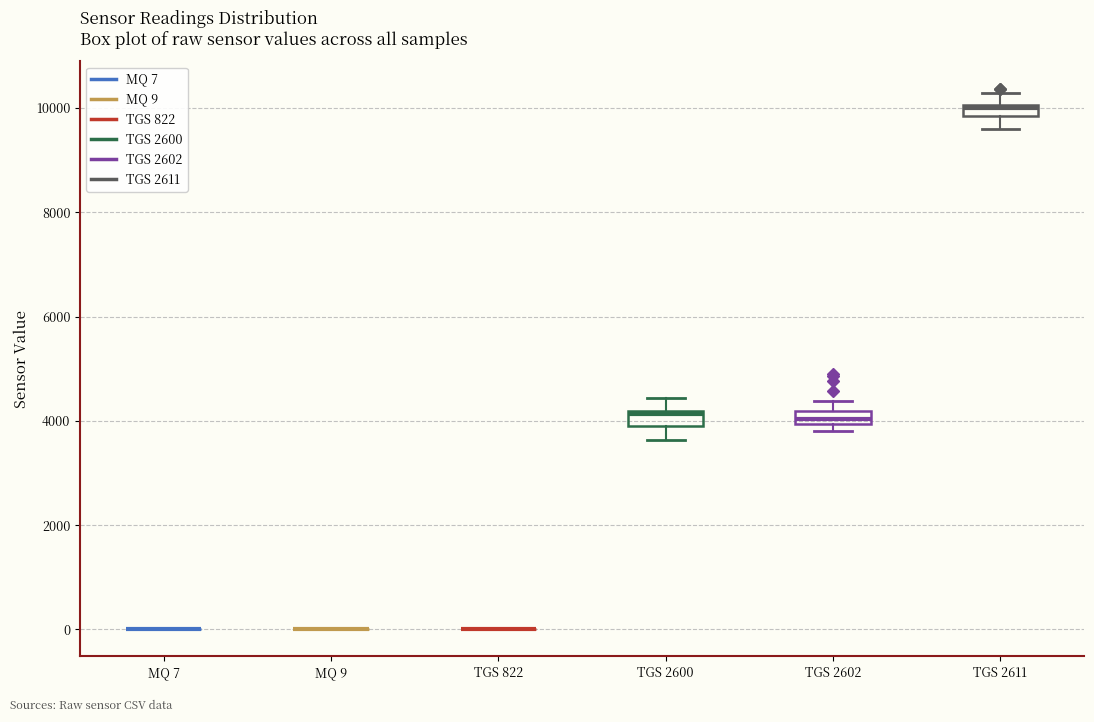

Where is the upper edge of the box for TGS 2600 on the y-axis? The values are not printed on the chart, so give them approximately, as read against the axis.

4200